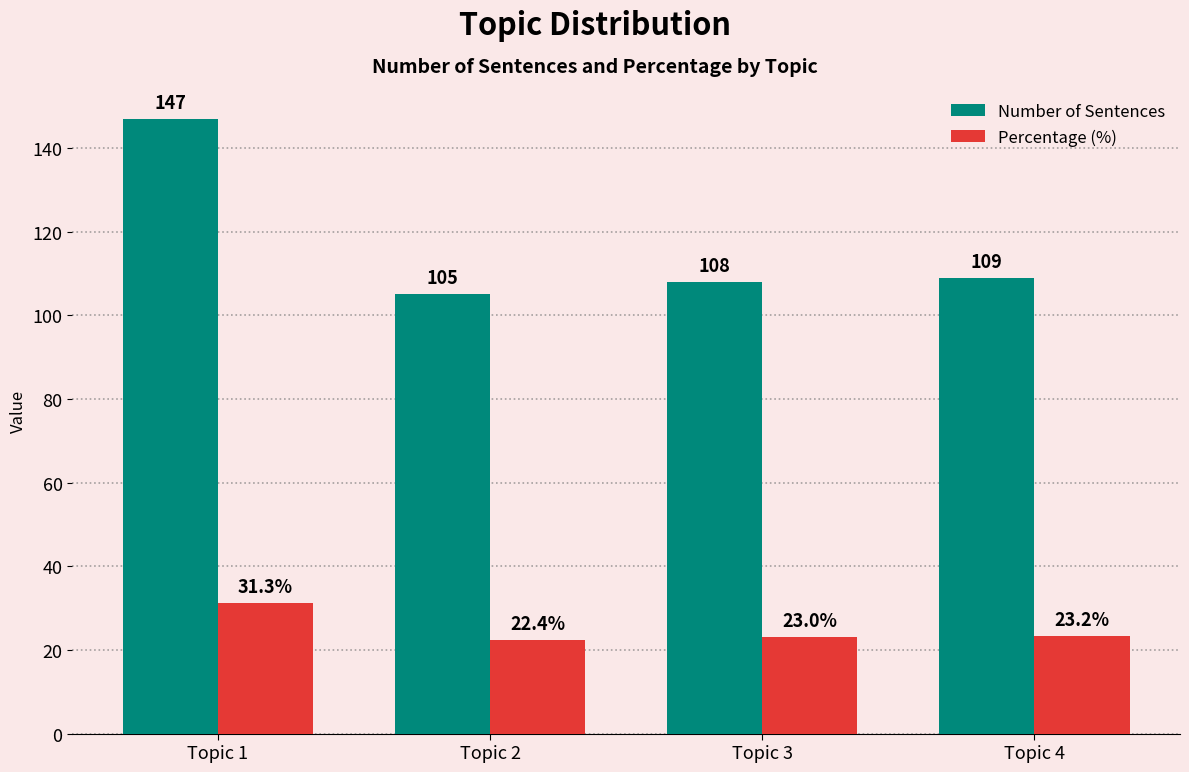

At how many categories does at least one series exceed 67?

4